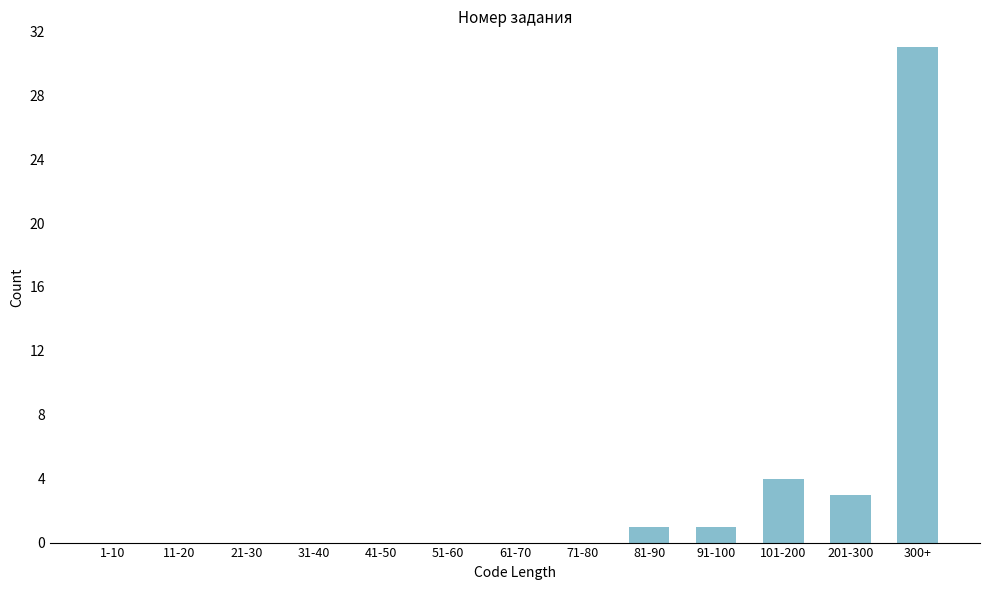

Reading right to left, extract all data points from this chart.

300+=31	201-300=3	101-200=4	91-100=1	81-90=1	71-80=0	61-70=0	51-60=0	41-50=0	31-40=0	21-30=0	11-20=0	1-10=0